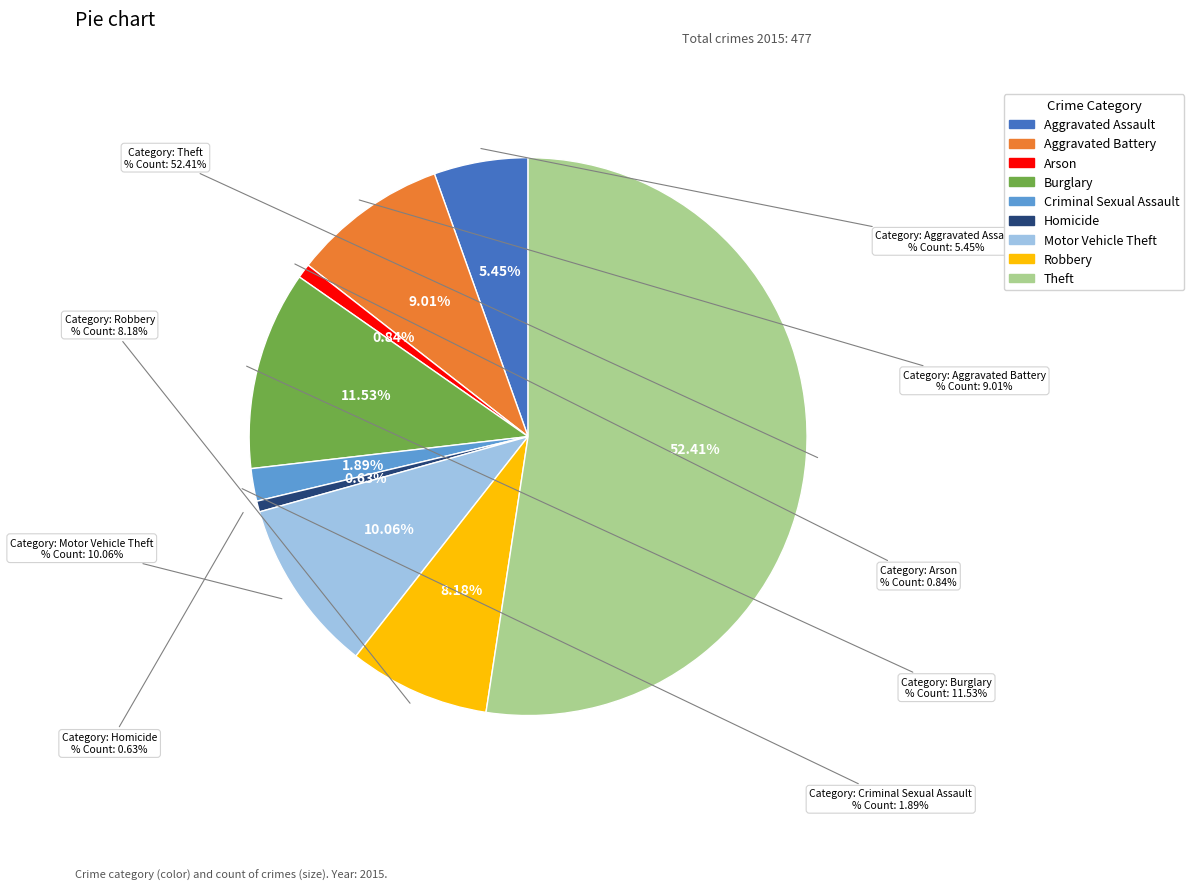

What is the largest slice in the pie chart?

Theft